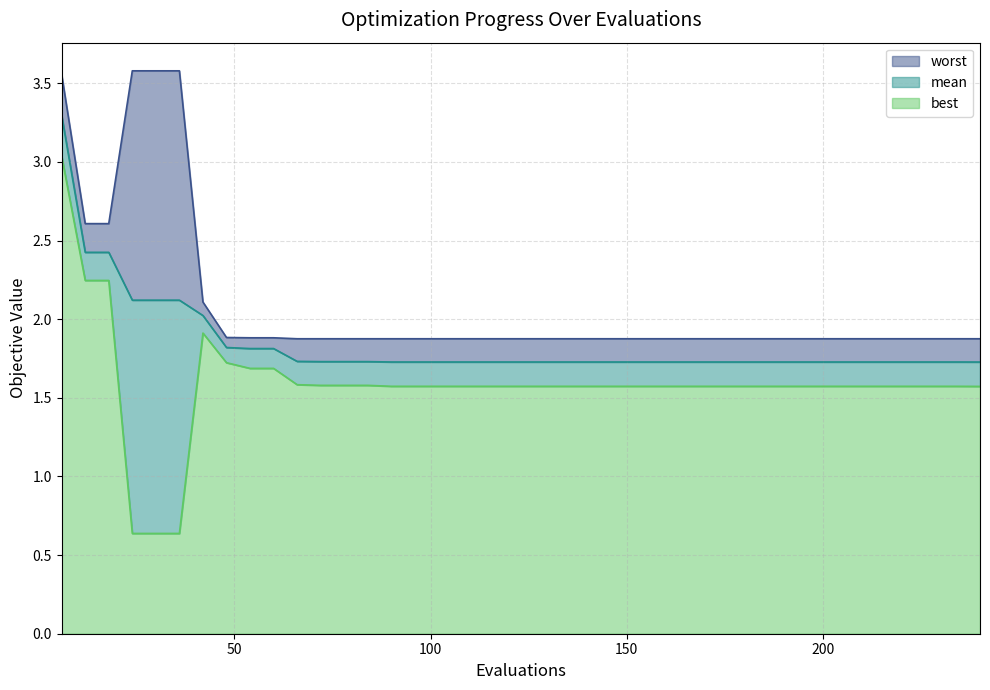

What is the average value of the worst series?

2.1